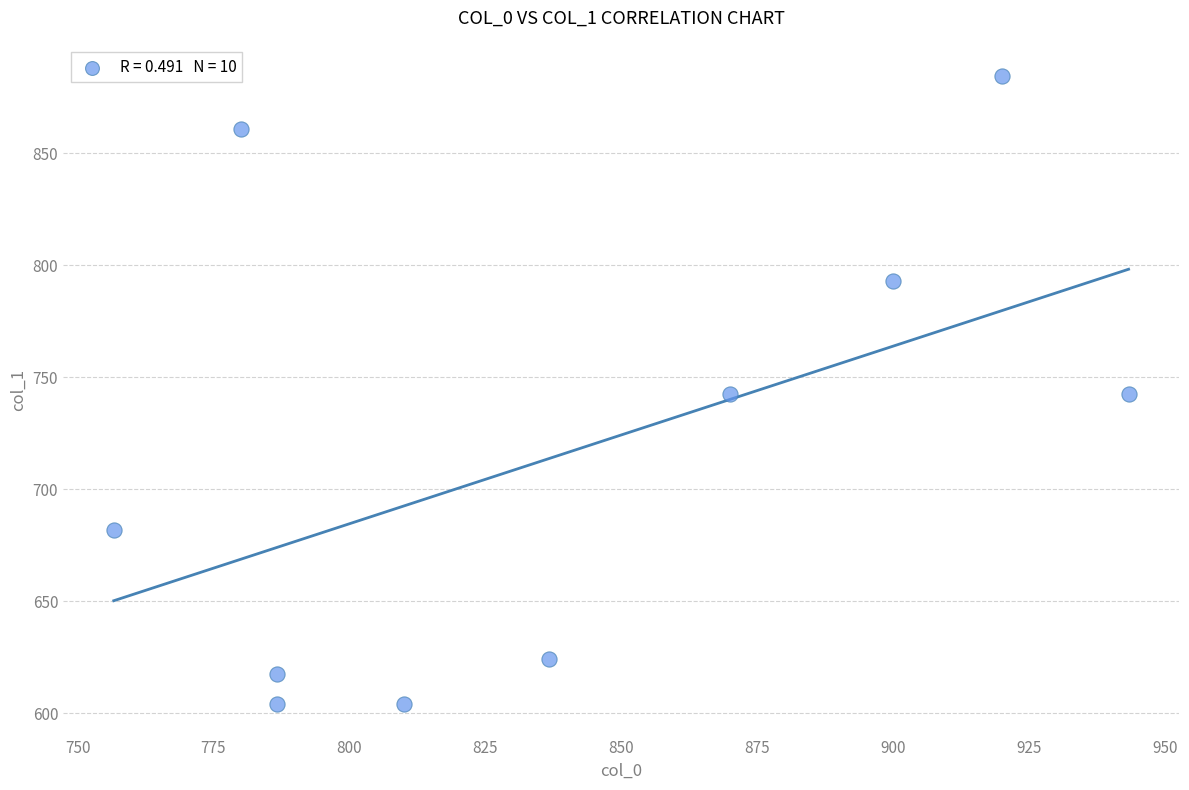

What is the average Y value?

715.5